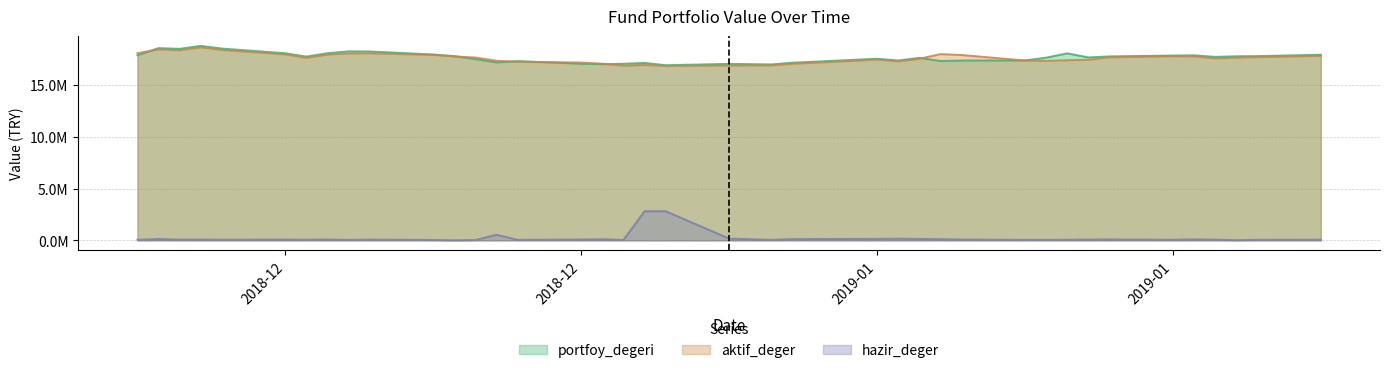

What is the difference between the portfoy_degeri values at 2018-12-13 and 2018-12-27?

1122365.1